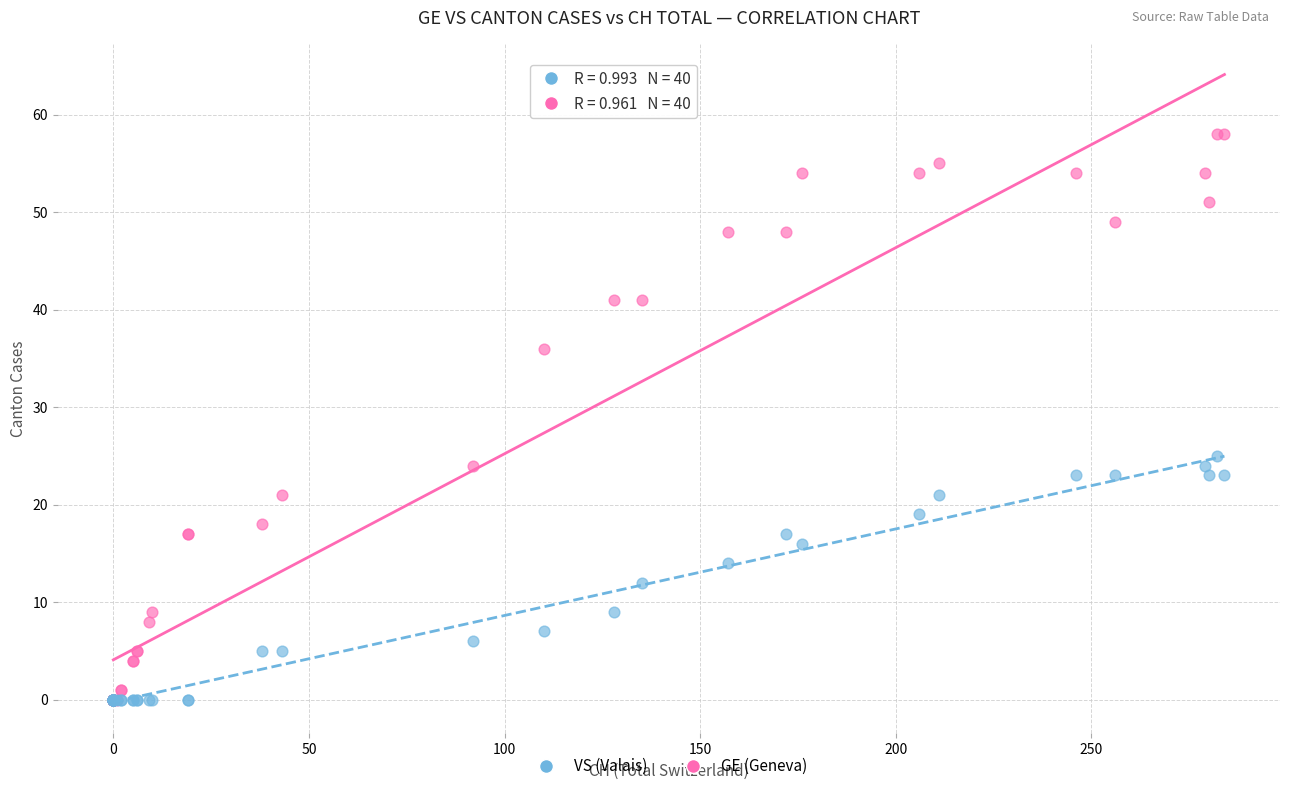

Across all series, what Y value is closest to 29?

25